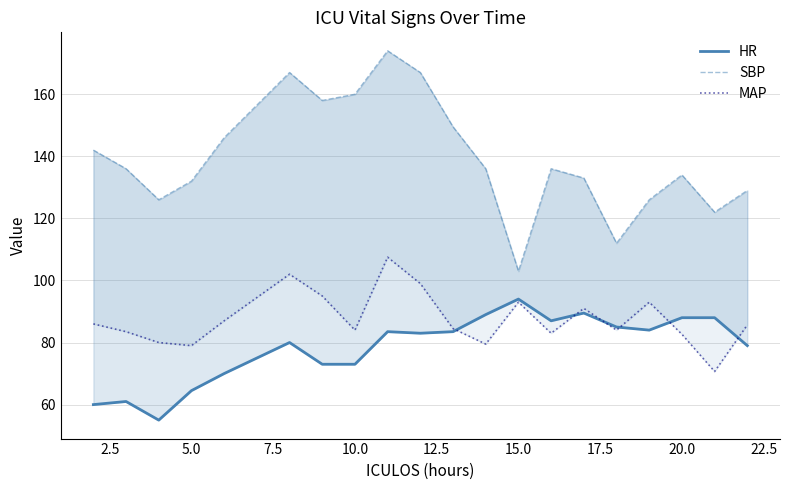

How many lines are shown in the chart?

3